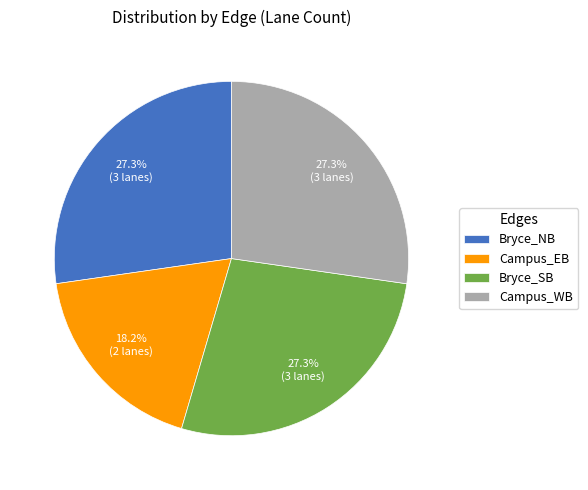

The Campus_WB slice represents 20% of the pie. True or false?

False